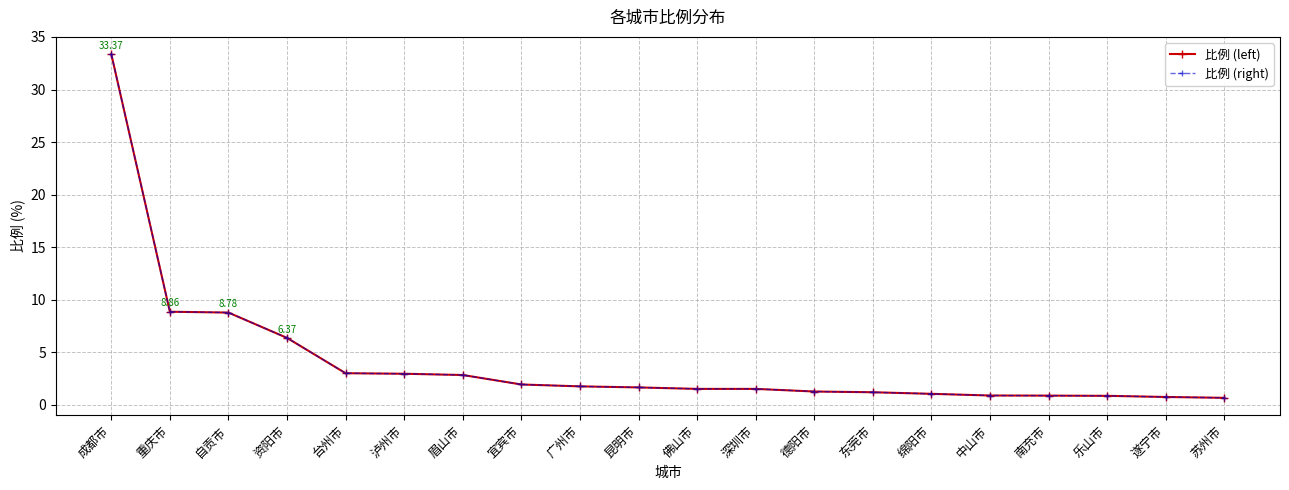

Is this an area chart (filled region under the line)?

No